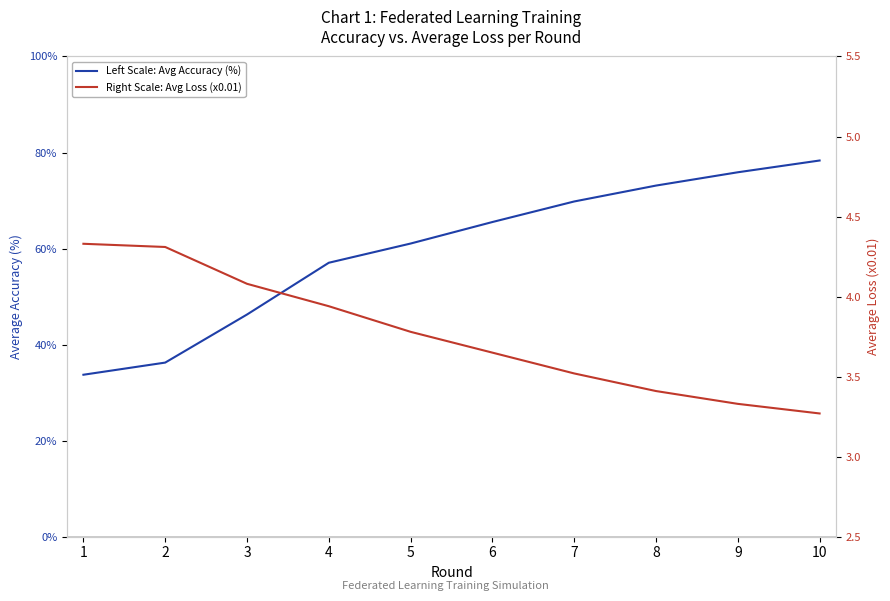

Does the chart display data point markers on the line(s)?

No